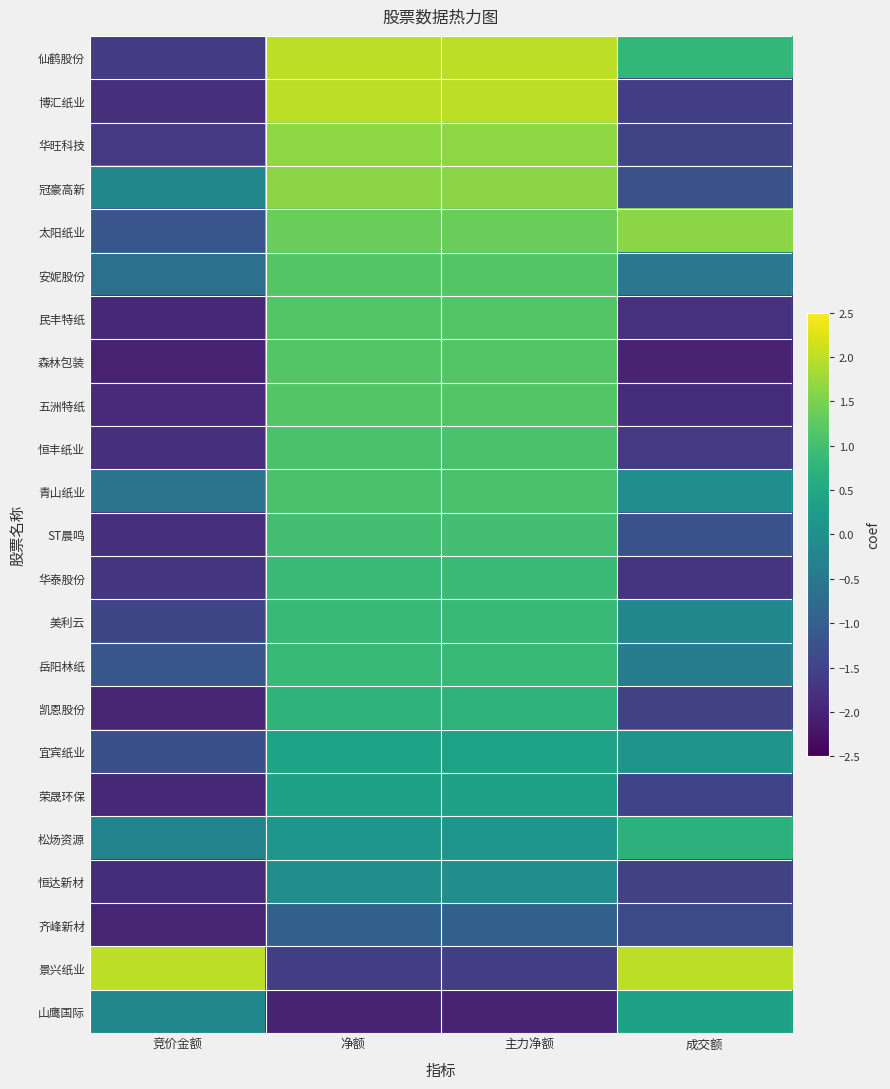

Which has a higher value, 竞价金额 or 净额?

净额